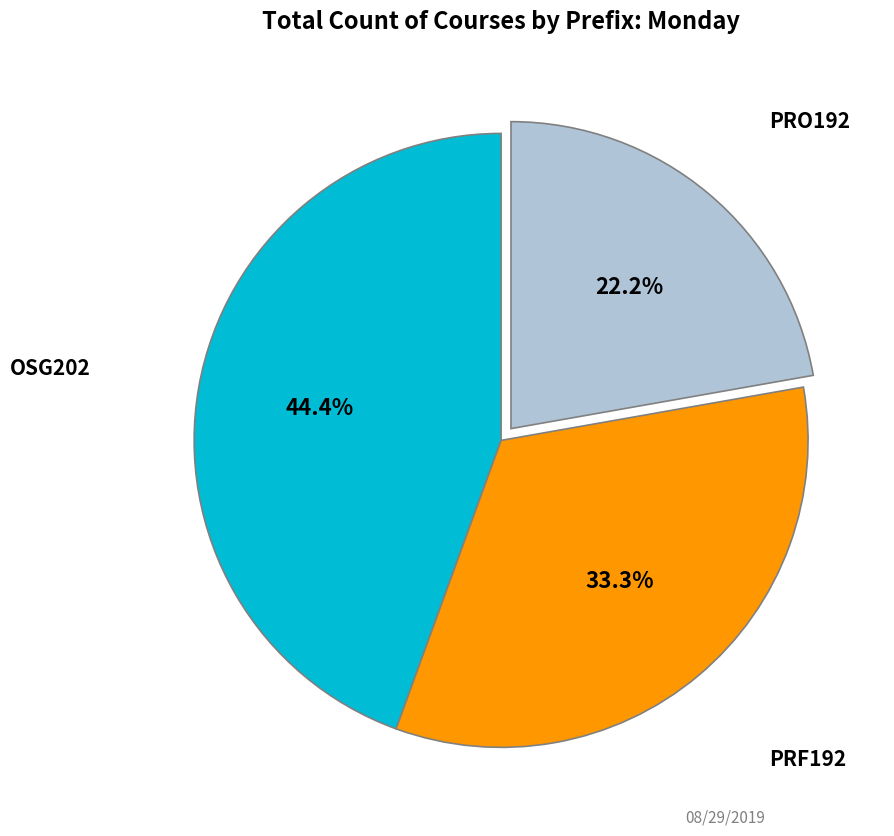

Does any single category account for the majority?

No